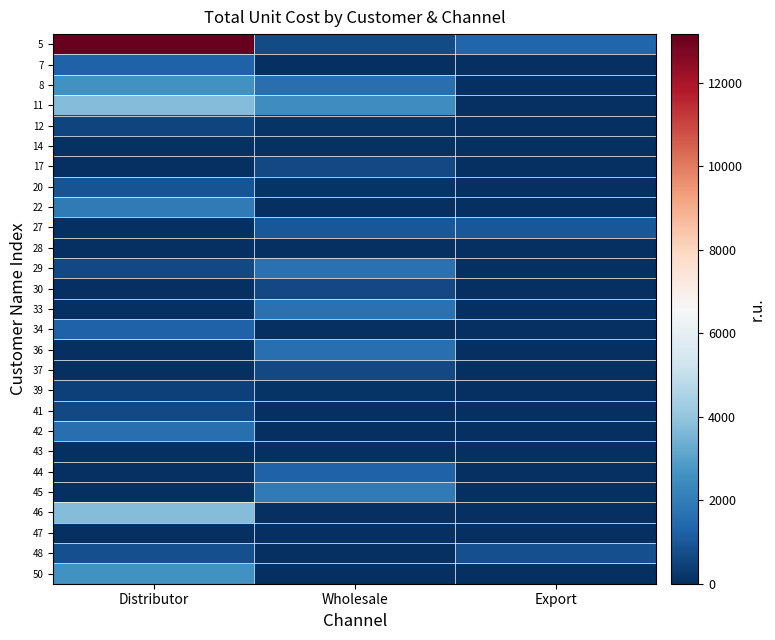

How many distinct data groups are displayed?

27